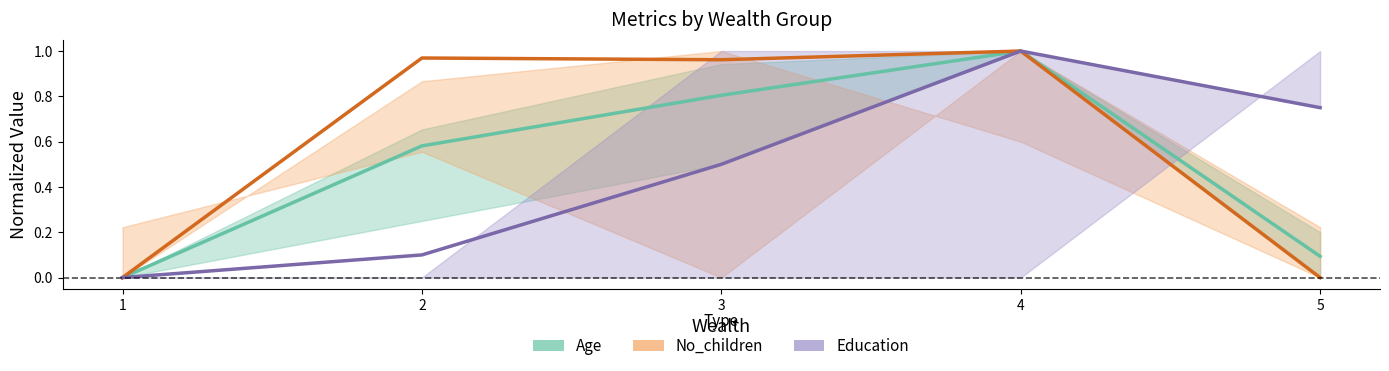

Where is the first local maximum for No_children mean?

2